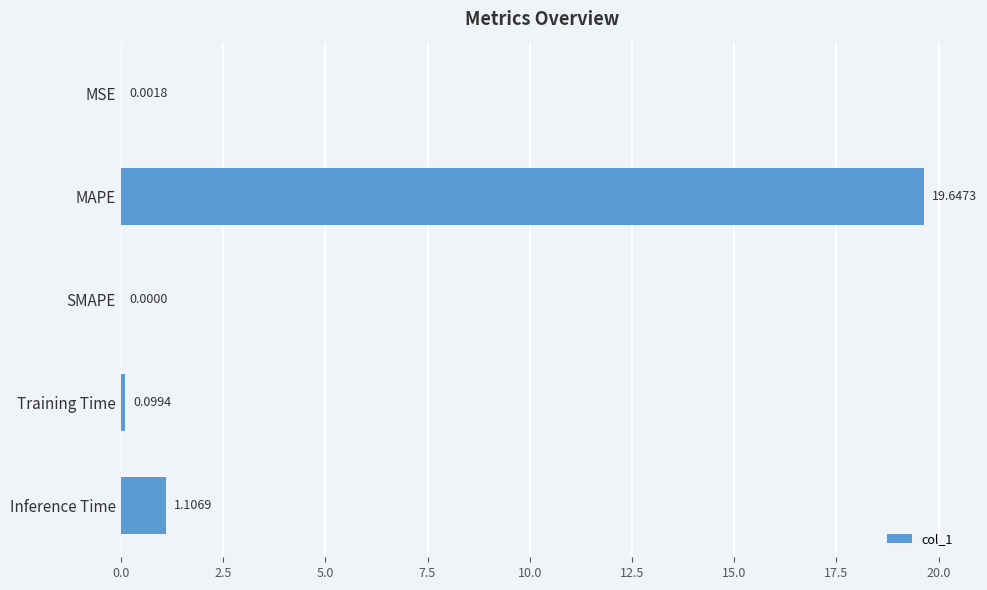

What is the sum of all values?

20.9